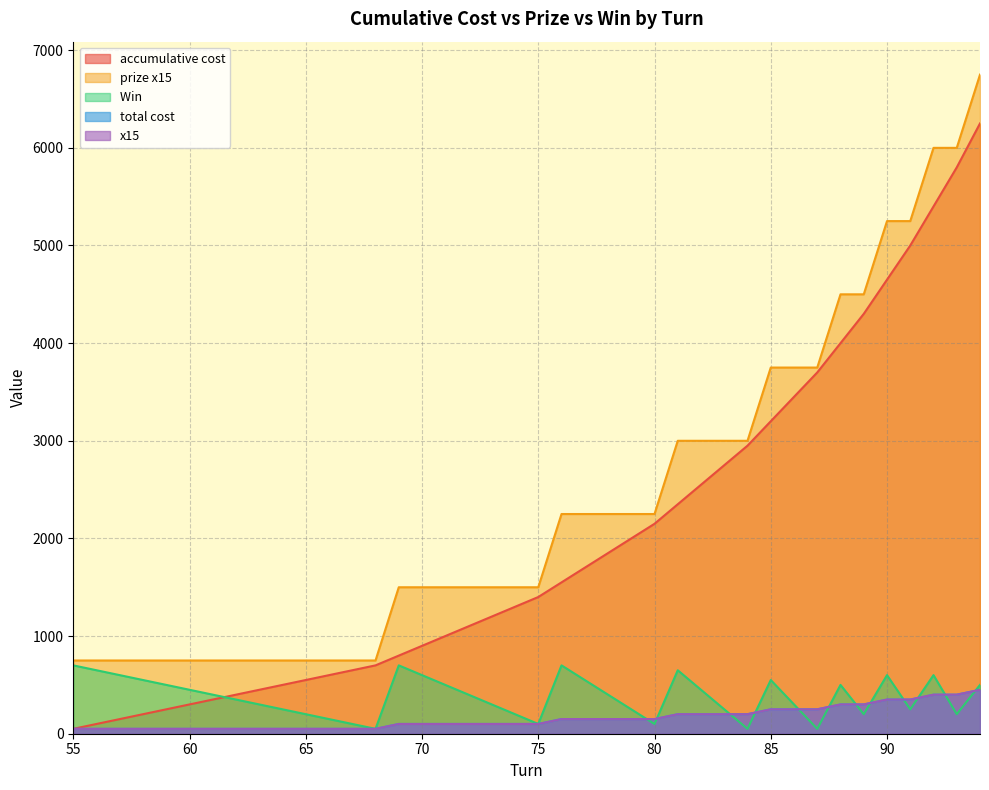

In Win , how many points are lower than both neighbors (excluding endpoints)?

8